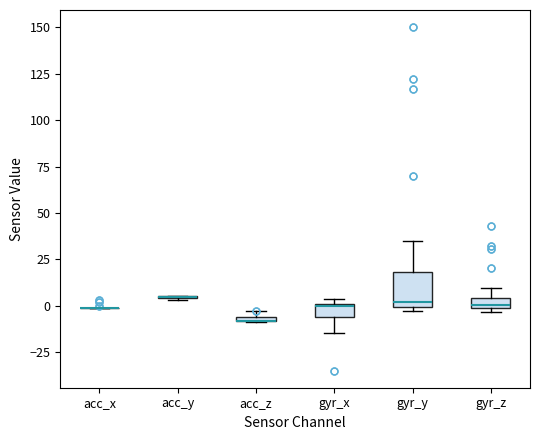

Which box is the tallest, from its lower edge to its upper edge?

gyr_y